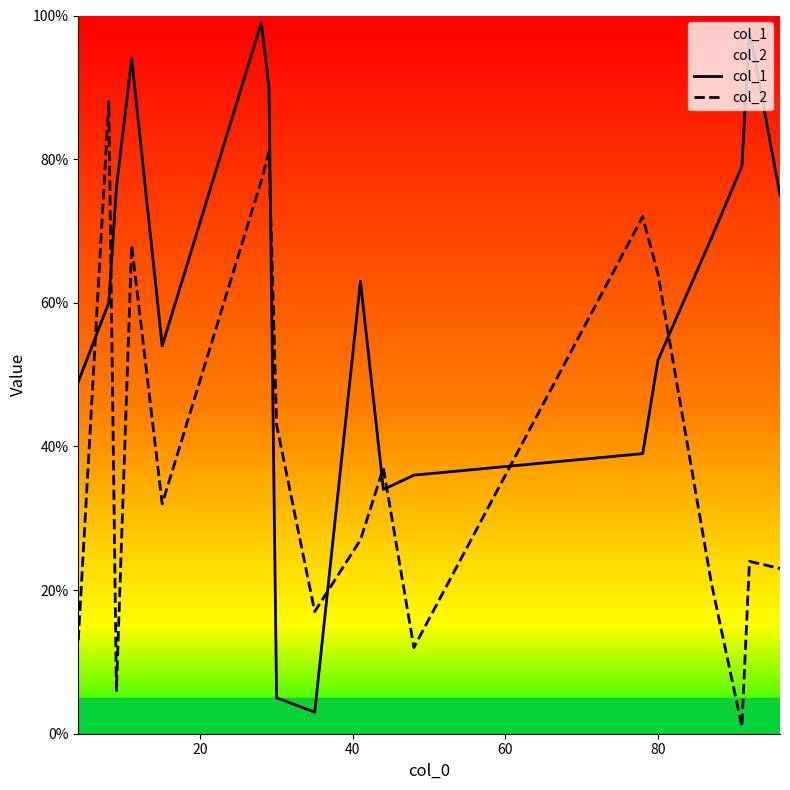

Rank the series by their average value, from highest to lowest.

col_1, col_2